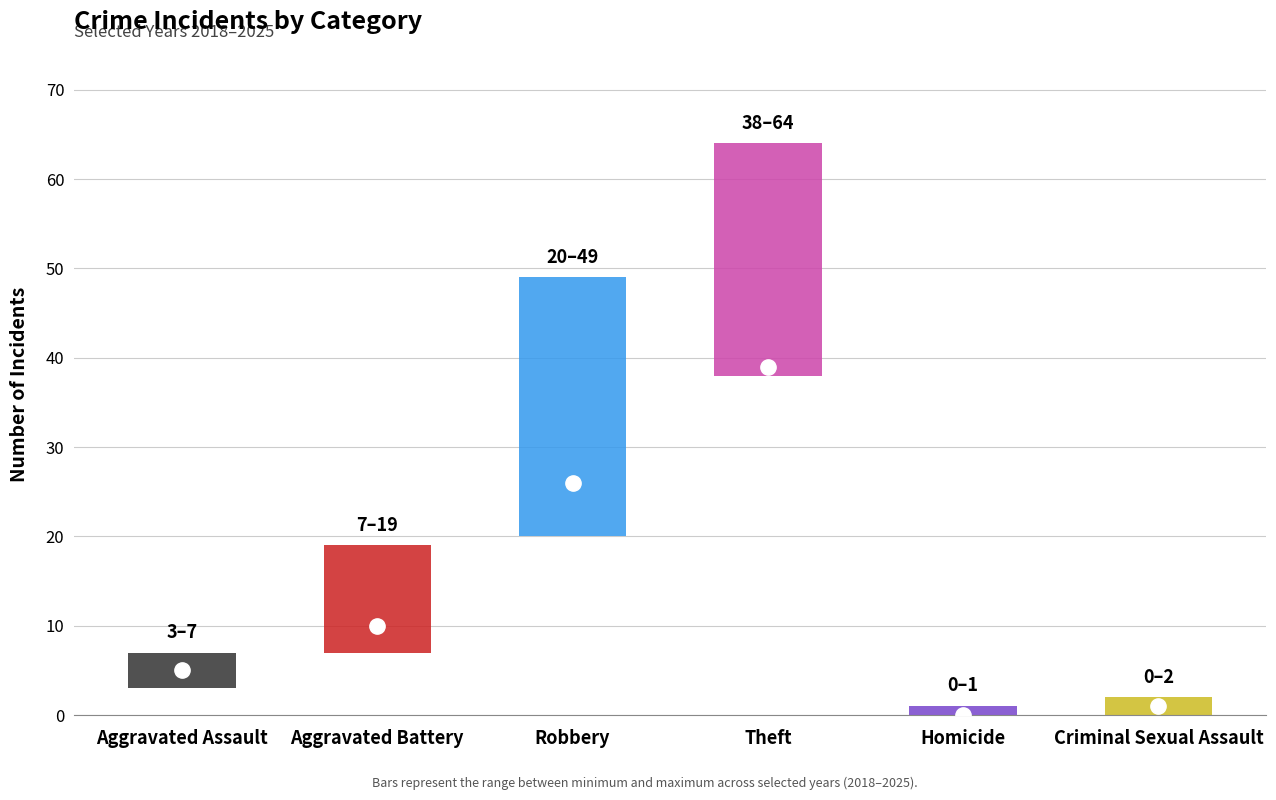

How many data points does each series have?

6